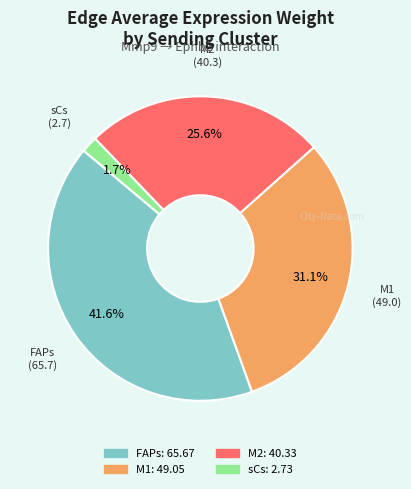

Approximately how many times larger is the value at M1 compared to M2?

1.2